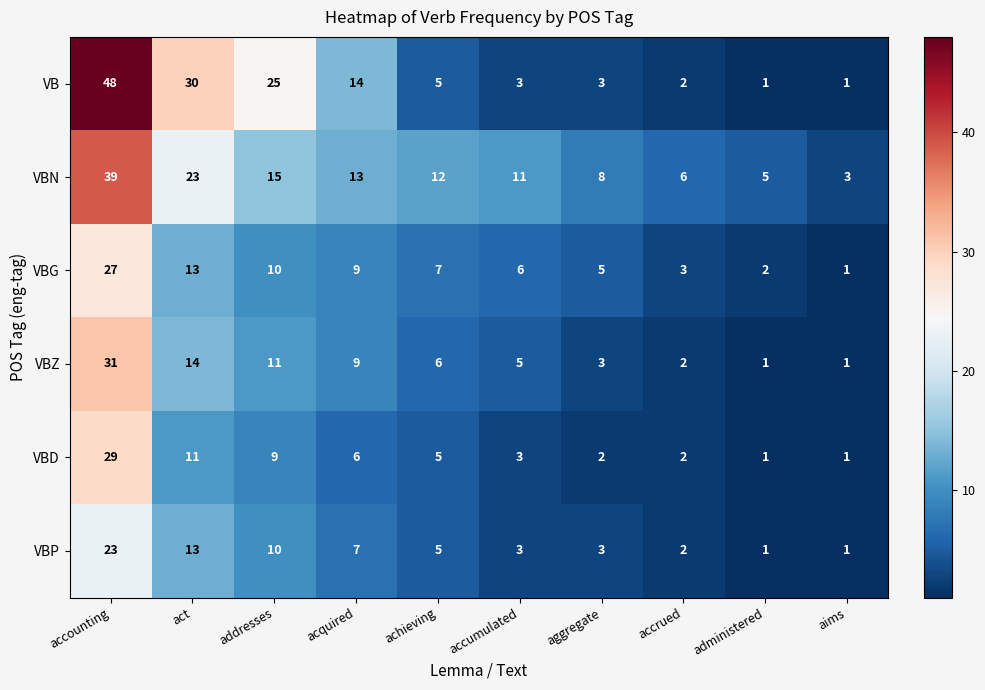

Where is VB nearest to the value 24?

addresses